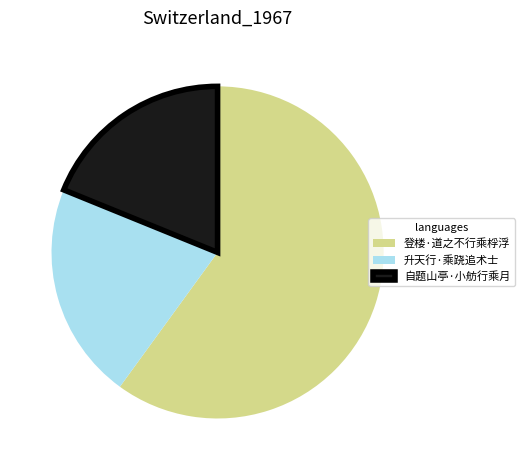

Rank the categories by value from lowest to highest.

自题山亭·小舫行乘月, 升天行·乘跷追术士, 登楼·道之不行乘桴浮